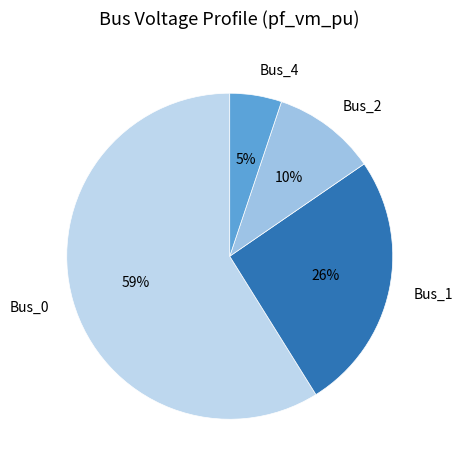

Combined, do Bus_0 and Bus_1 account for over 50%?

Yes